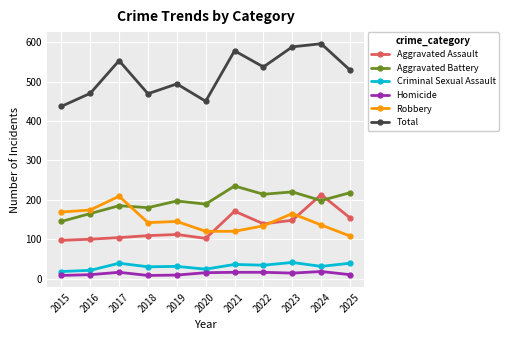

What is the difference between the Total values at 2023 and 2015?

151